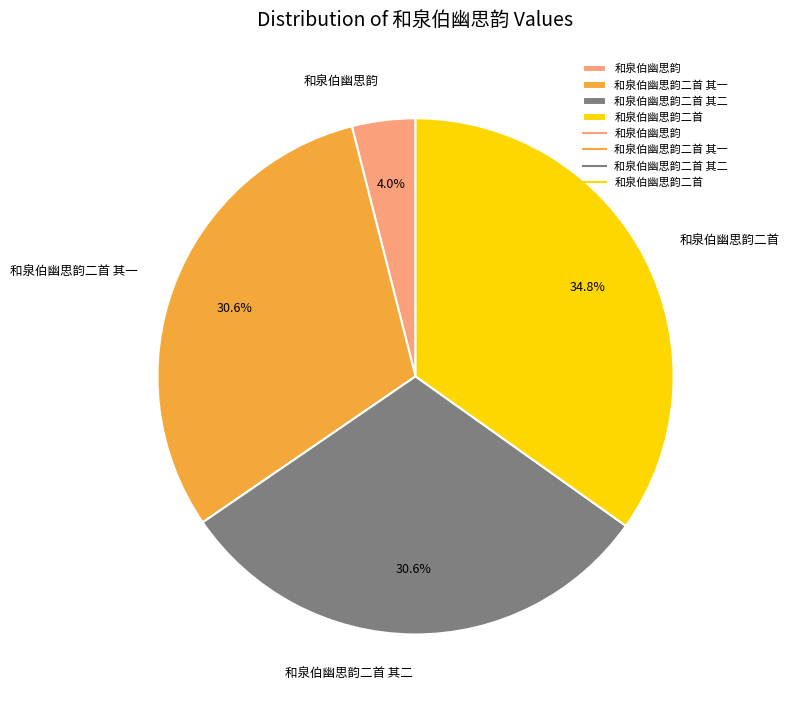

How many slices are in this pie chart?

4